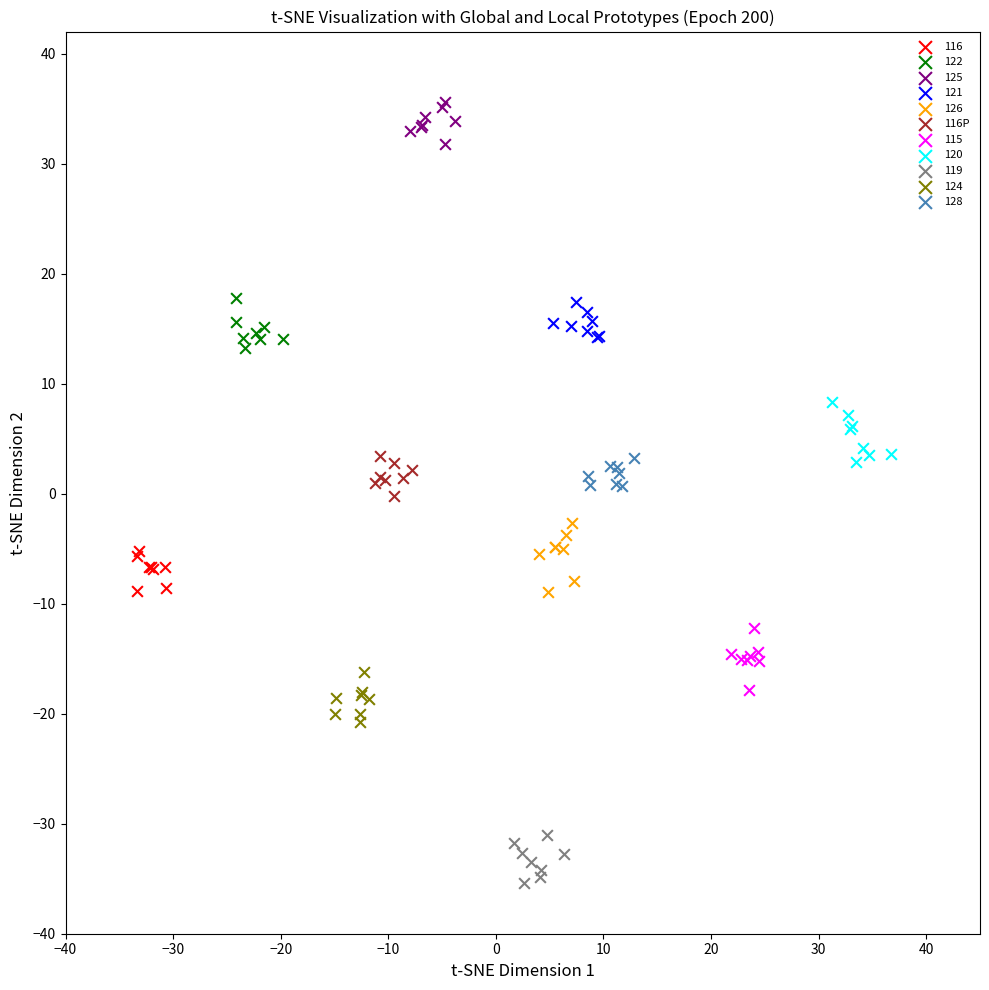

Which series contains the highest Y value?

125